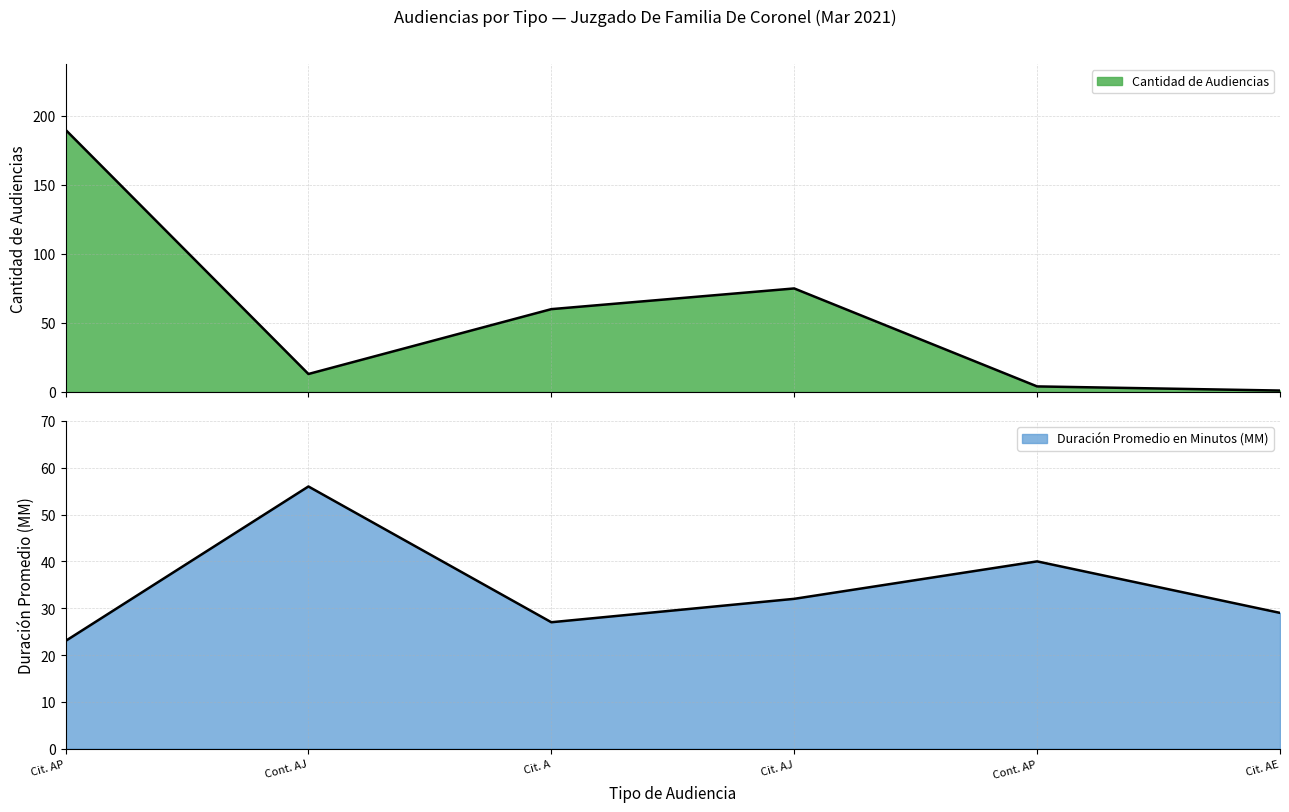

At which category is the sum across all series the highest?

Cit. AP